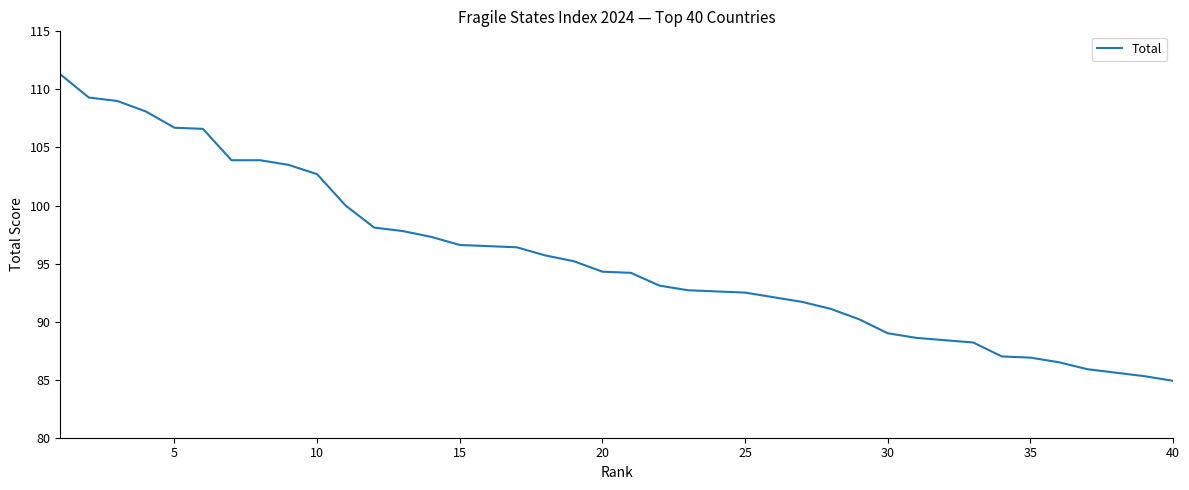

What is the maximum value shown in the chart?

111.3